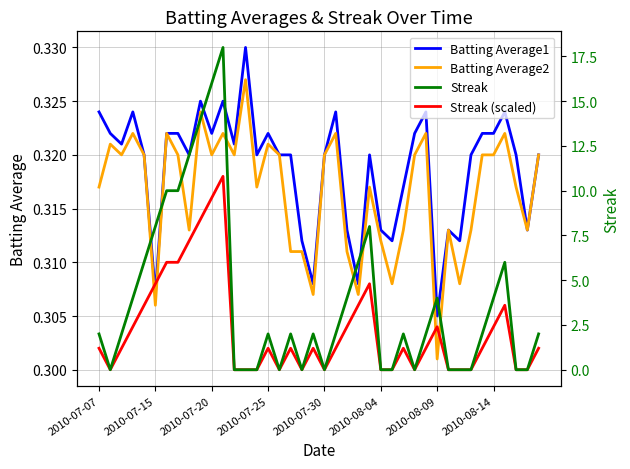

What is the difference between the second highest and minimum values in the Streak series?

16.0